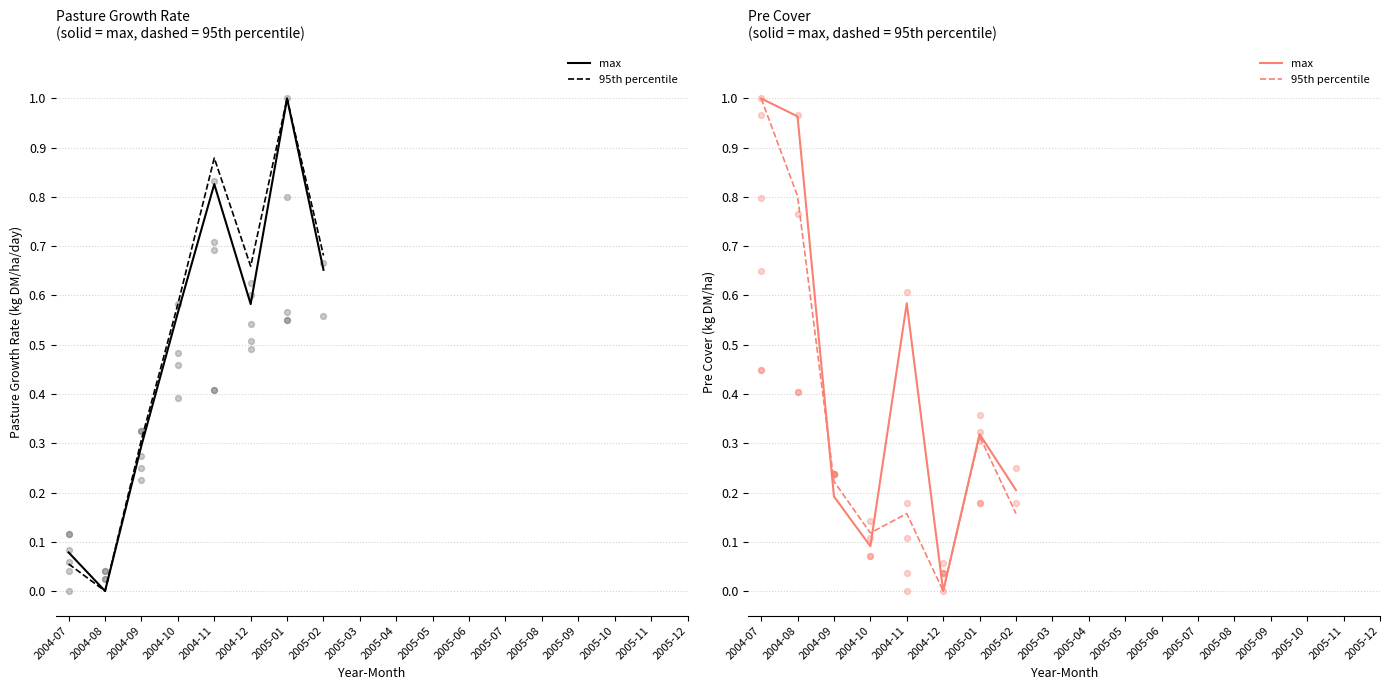

Which series contains the highest Y value?

max